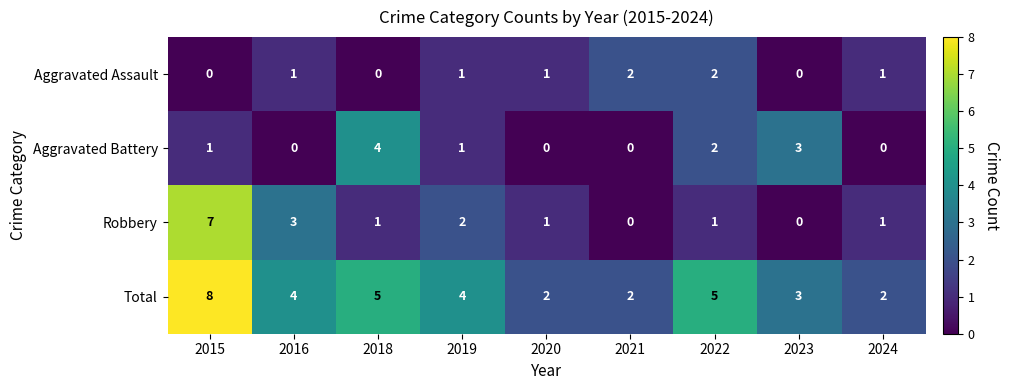

What is the difference between the Aggravated Battery values at 2018 and 2021?

4